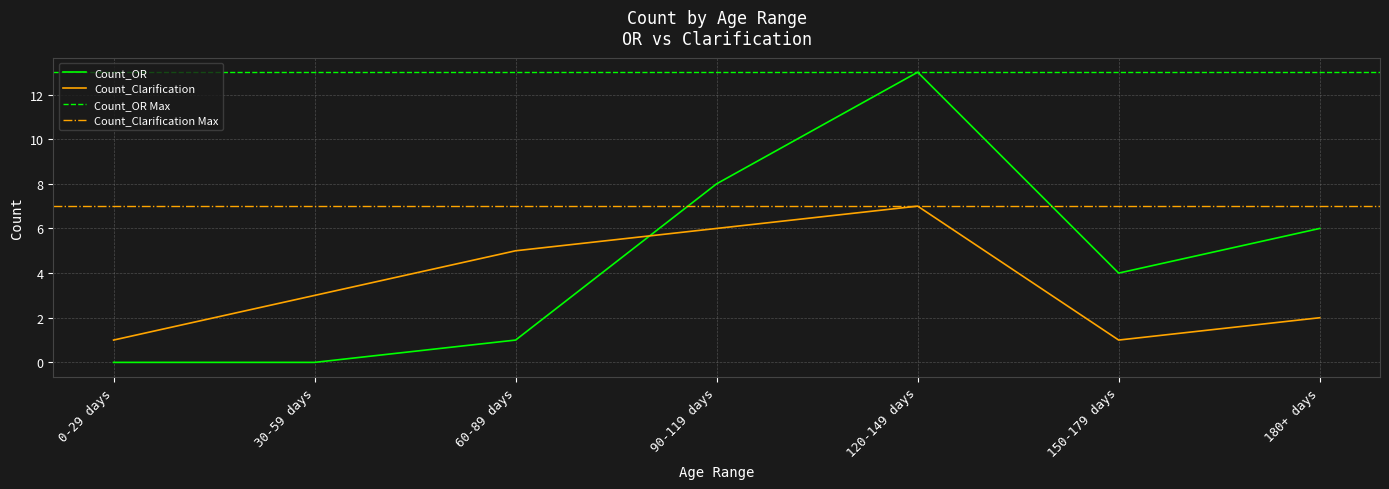

What is the spread (max minus min) of values at 180+ days?

4